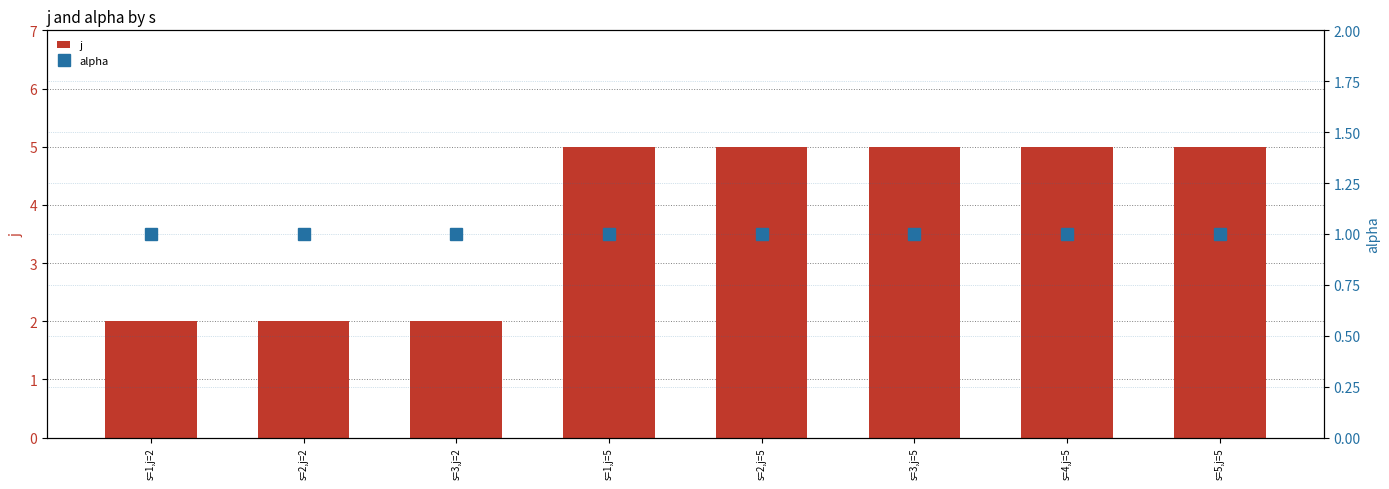

What is the spread (max minus min) of values at s=3,j=2?

1